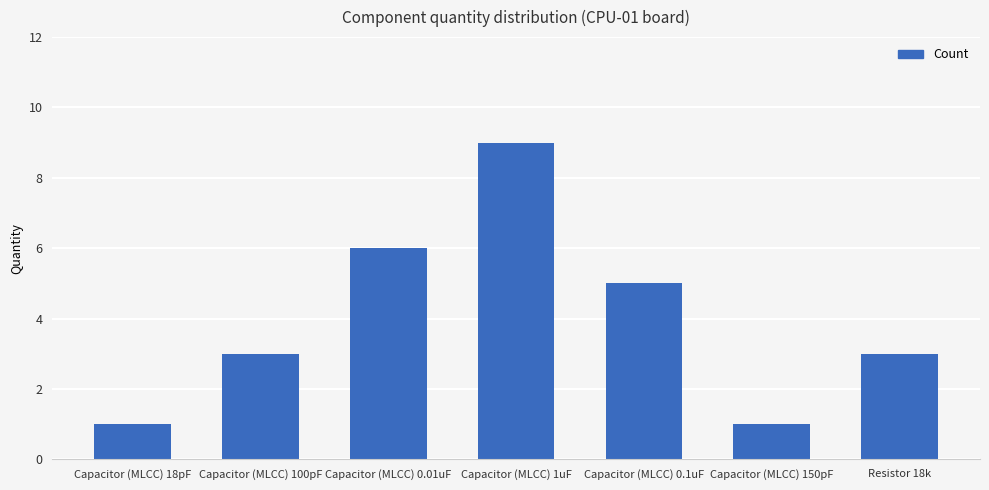

What is the difference between the maximum and second lowest values?

8